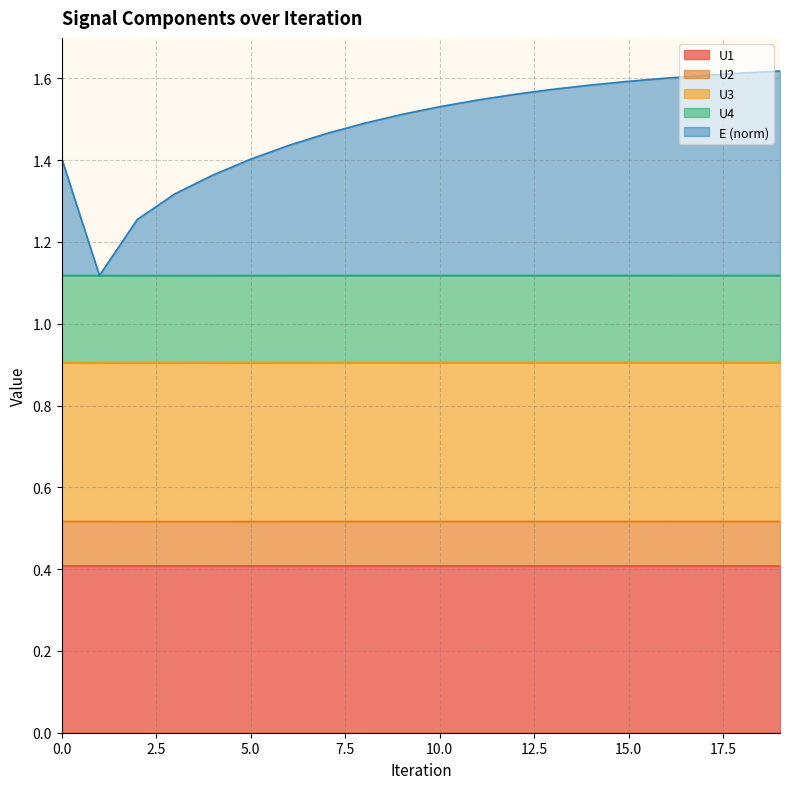

What is the minimum value shown in the chart?

0.4